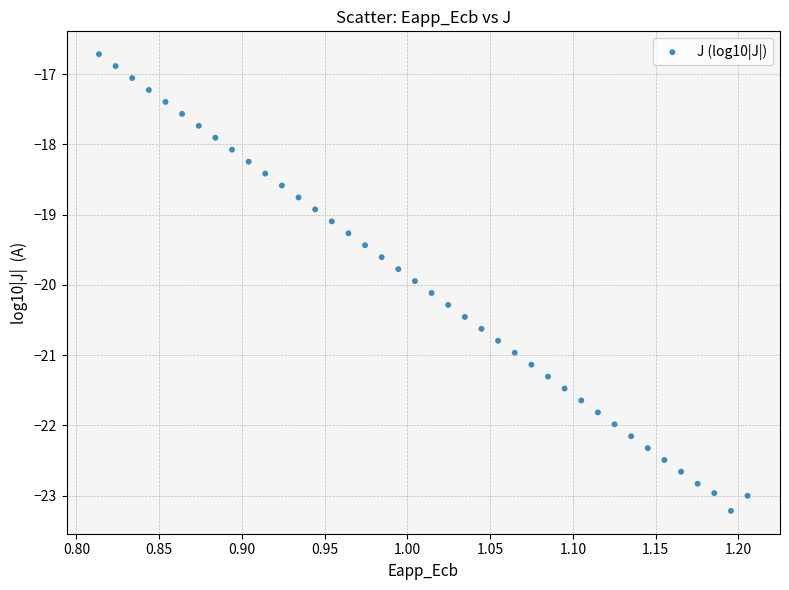

What is the range of Y values (max minus min)?

6.5